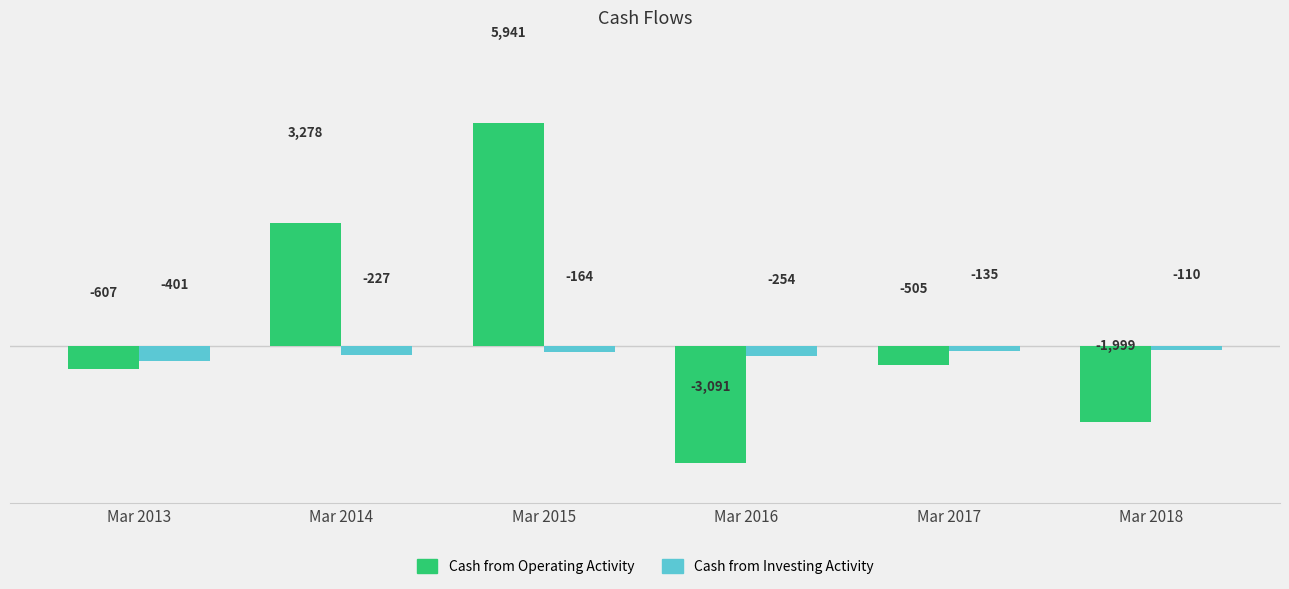

What is the greatest value displayed?

5941